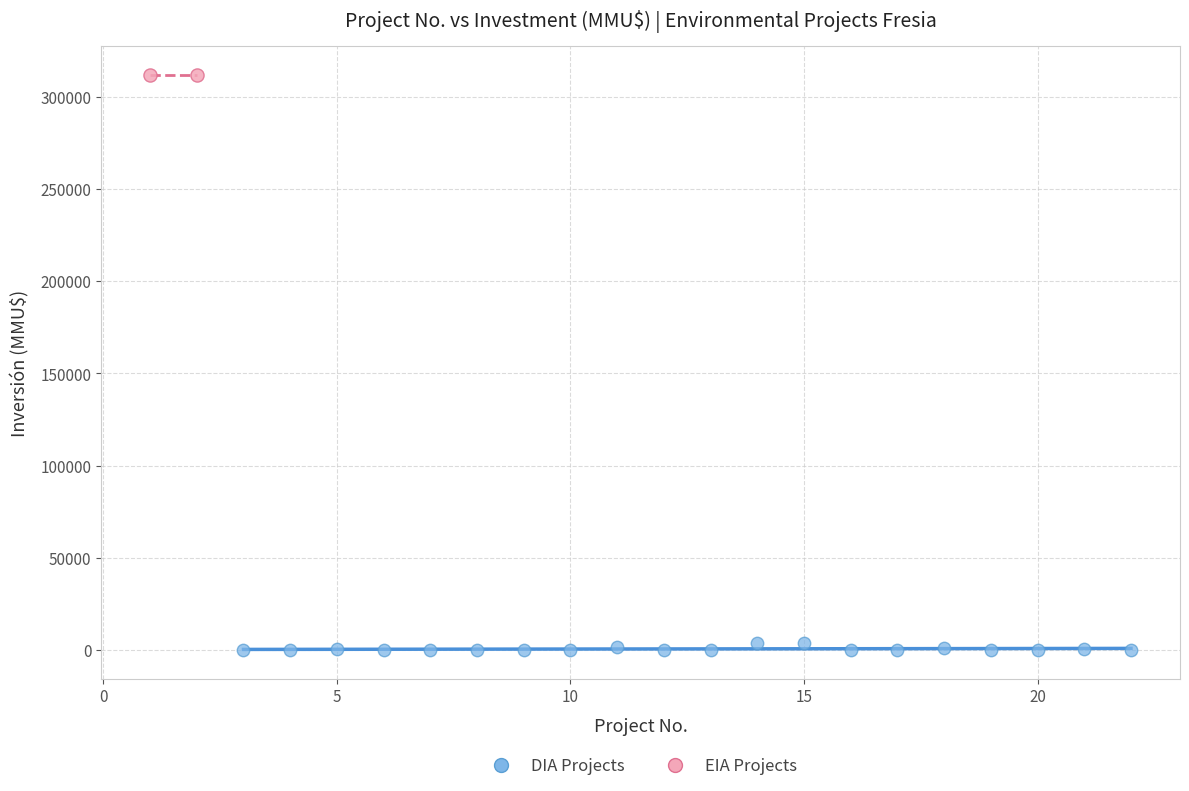

Which series contains the highest Y value?

EIA Projects